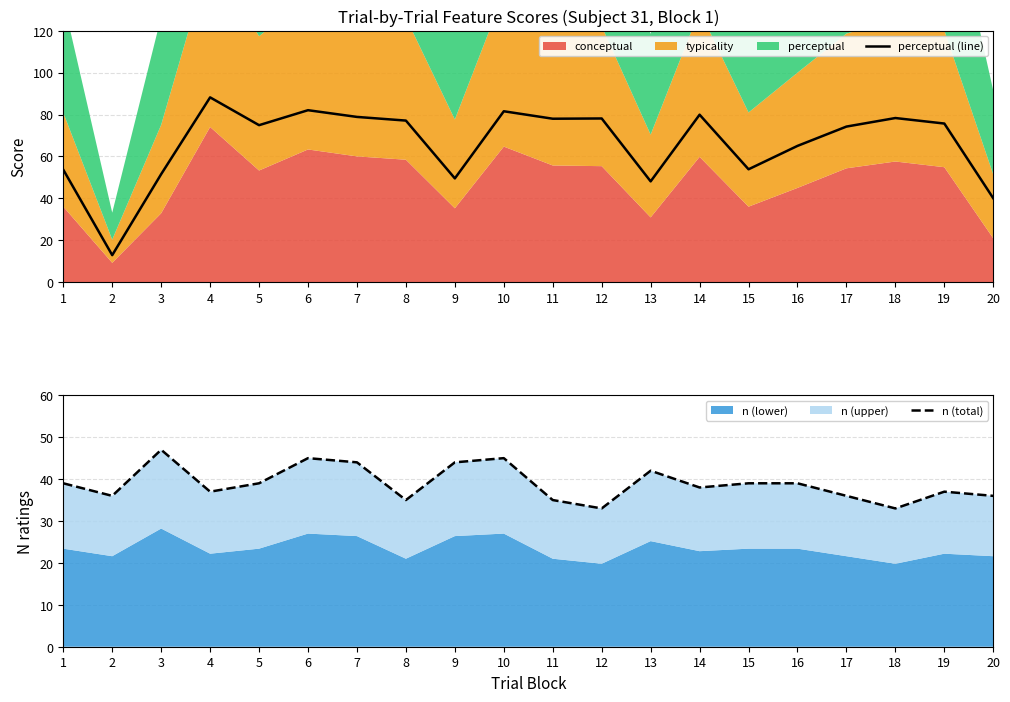

What is the approximate value of n (total) at 13?

42.0